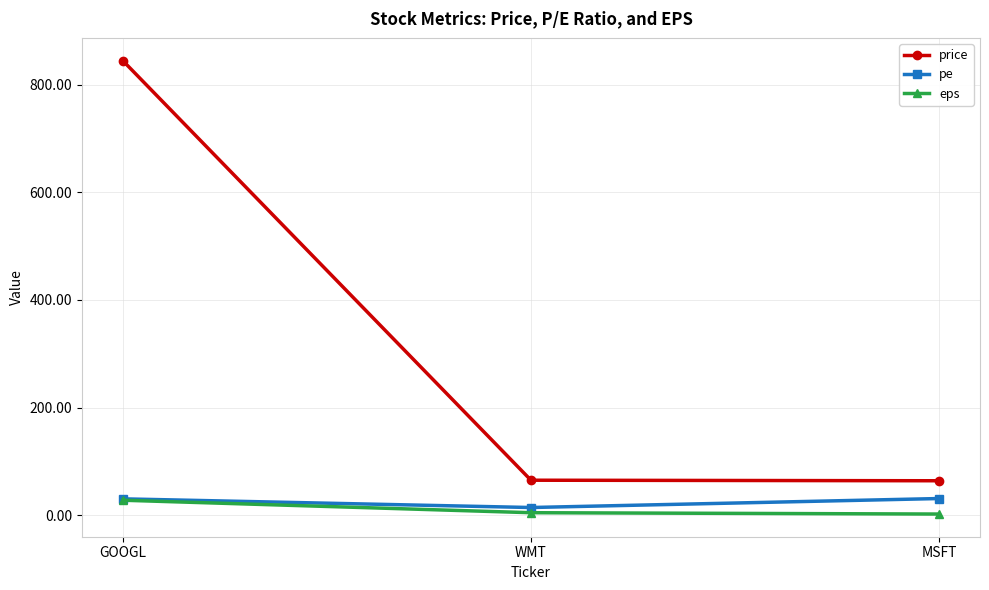

Does the chart display data point markers on the line(s)?

Yes